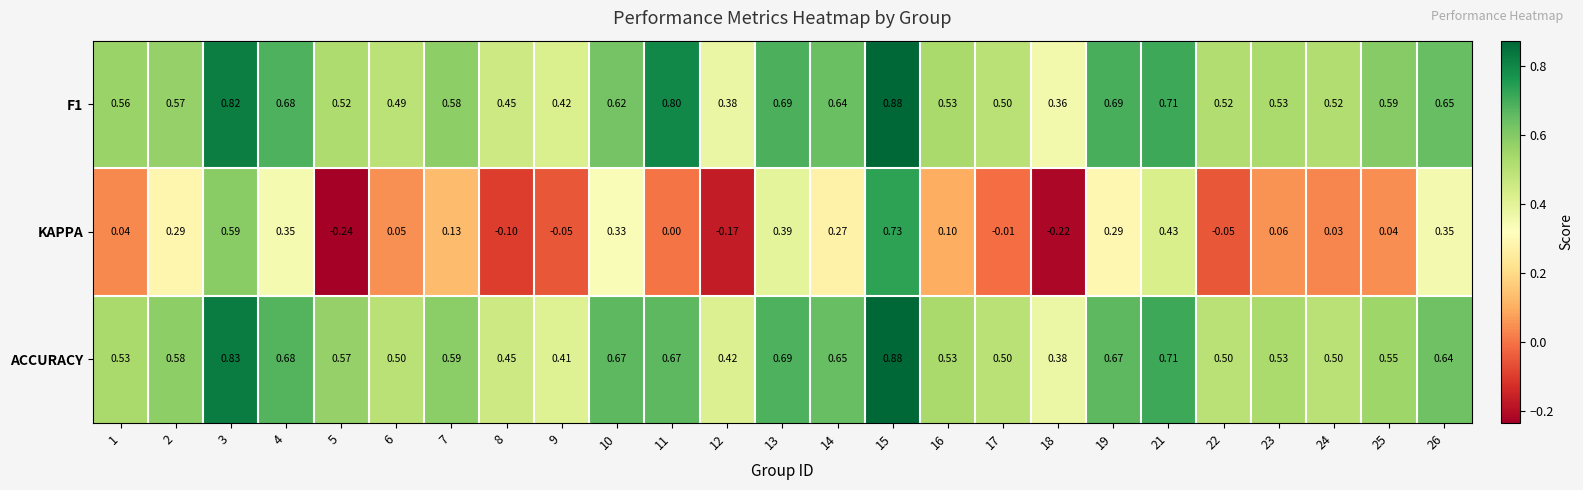

At which category is the sum across all series the highest?

15